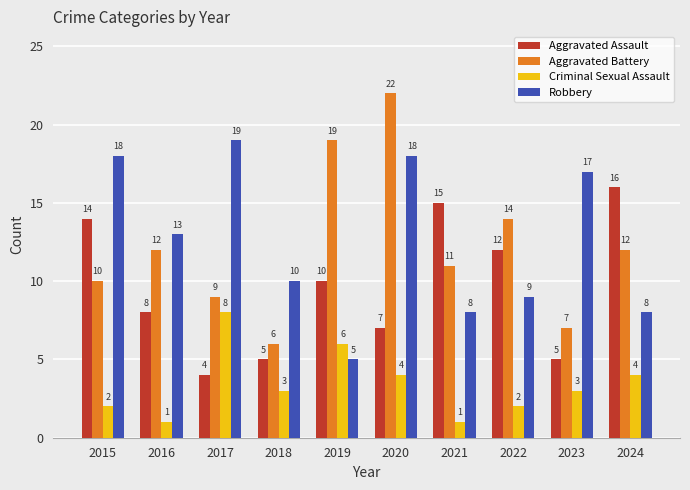

Which category has the lowest value in the Aggravated Battery series?

2018